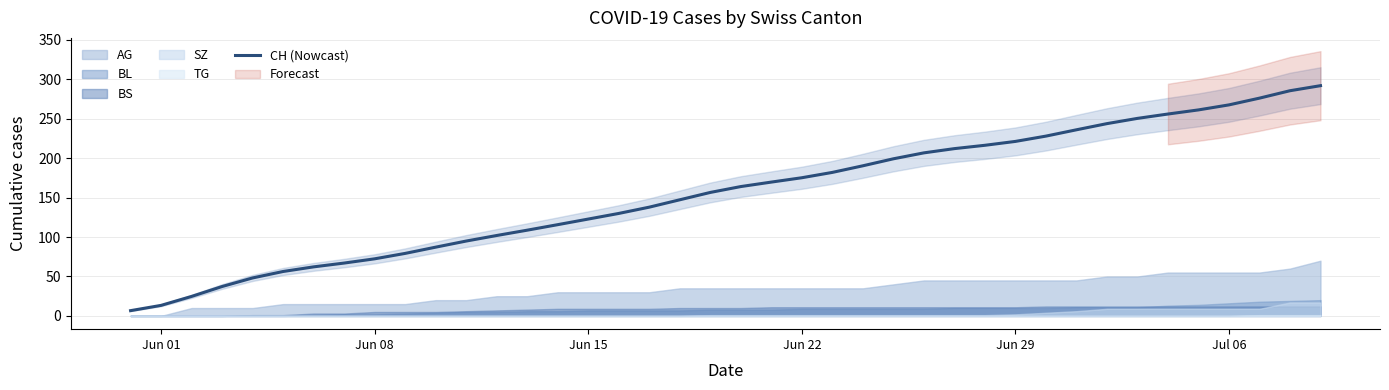

Reading right to left, transcribe all the data shown in this chart.

291.8	285.4	276.0	267.5	261.1	255.9	250.4	243.7	235.9	227.9	221.2	216.3	212.0	206.7	199.1	190.3	181.9	175.1	169.6	164.0	156.5	147.2	137.9	129.9	122.8	115.7	108.7	101.9	94.9	87.2	79.3	72.4	67.0	62.2	56.3	48.2	37.3	24.7	13.4	6.7